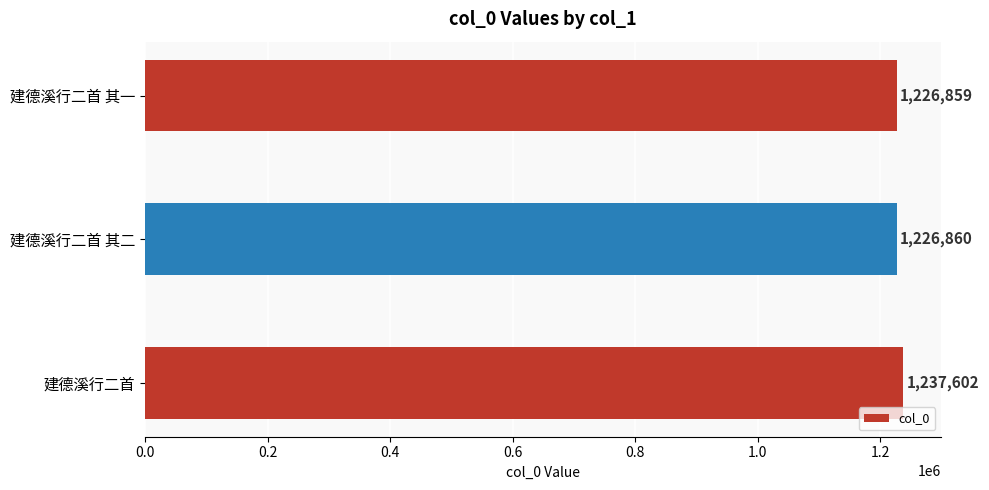

What is the label of the 2nd bar from the top?

建德溪行二首 其二